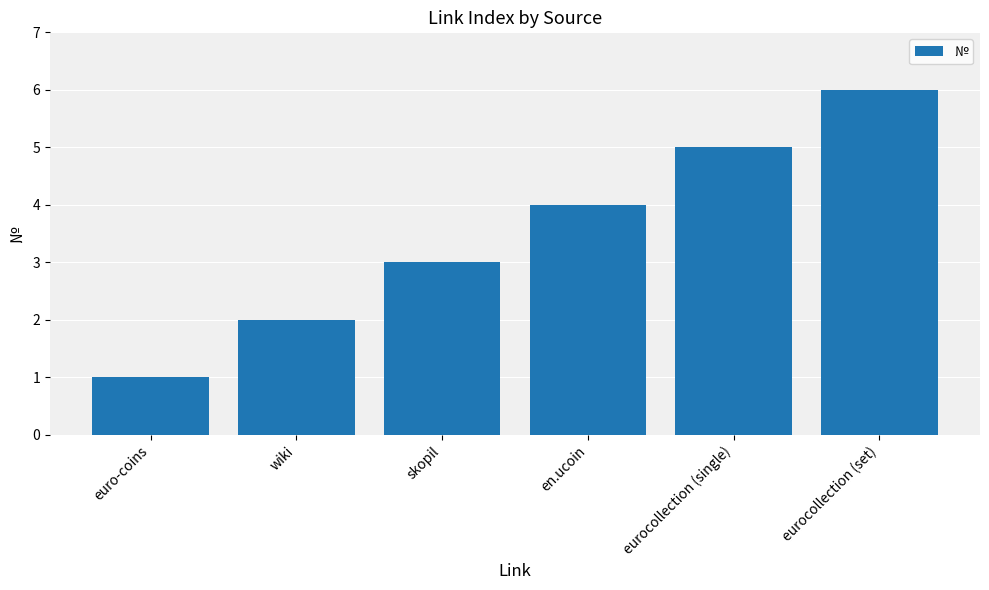

Which label corresponds to the largest value in the chart?

eurocollection (set)